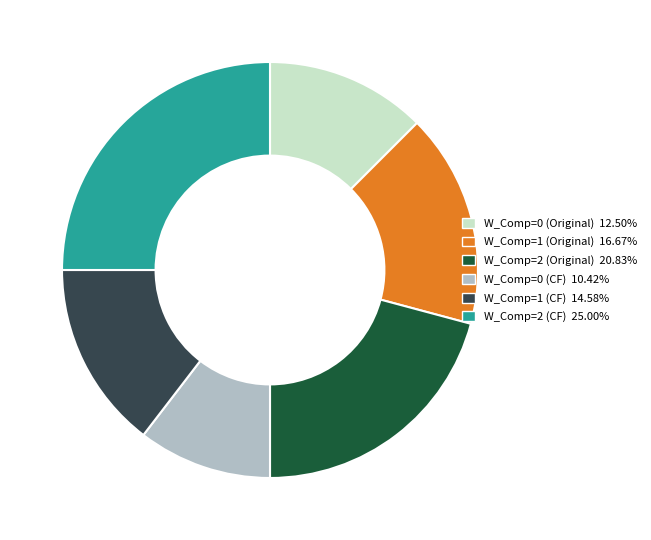

Does any single category account for the majority?

No